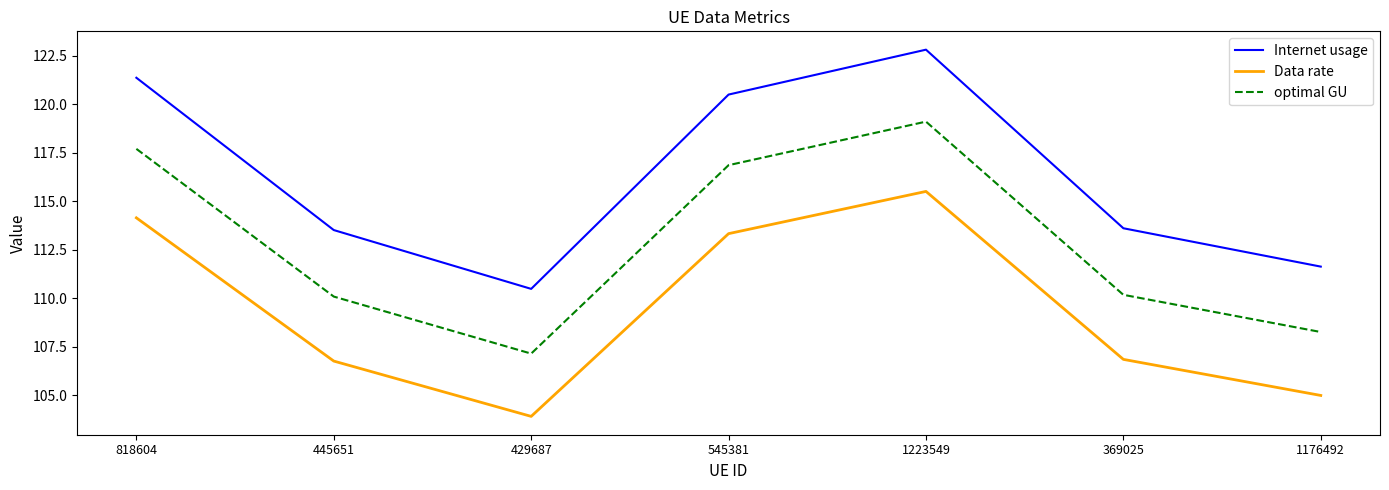

How many distinct data groups are displayed?

3